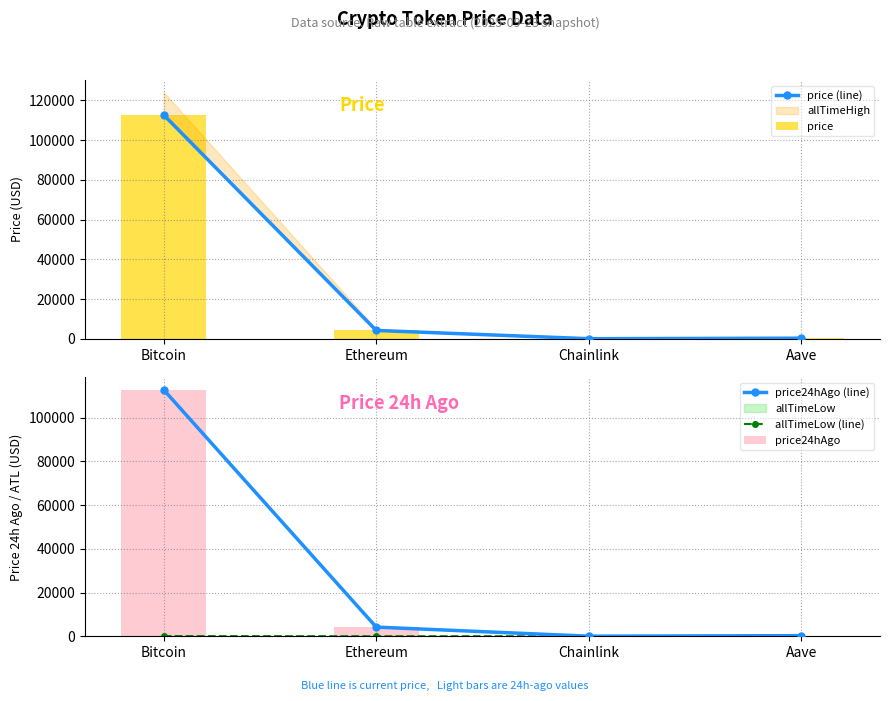

The value of price (line) at Ethereum is 4180.4. True or false?

True